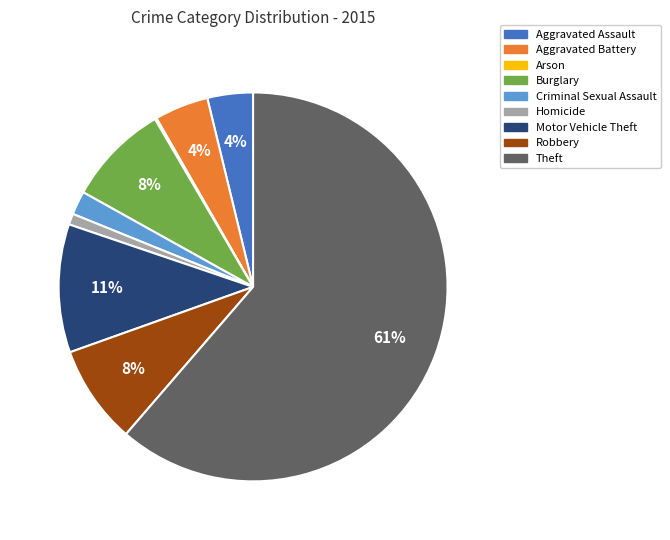

Which category has the biggest portion of the pie?

Theft